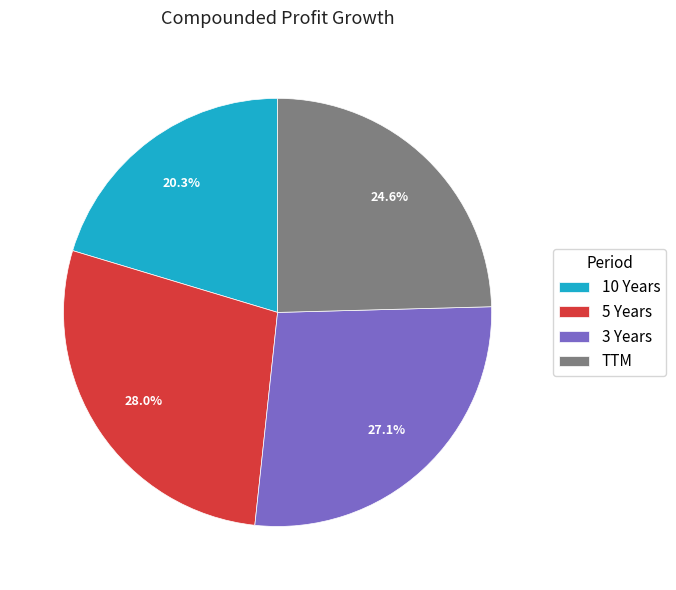

The TTM slice represents 25% of the pie. True or false?

True